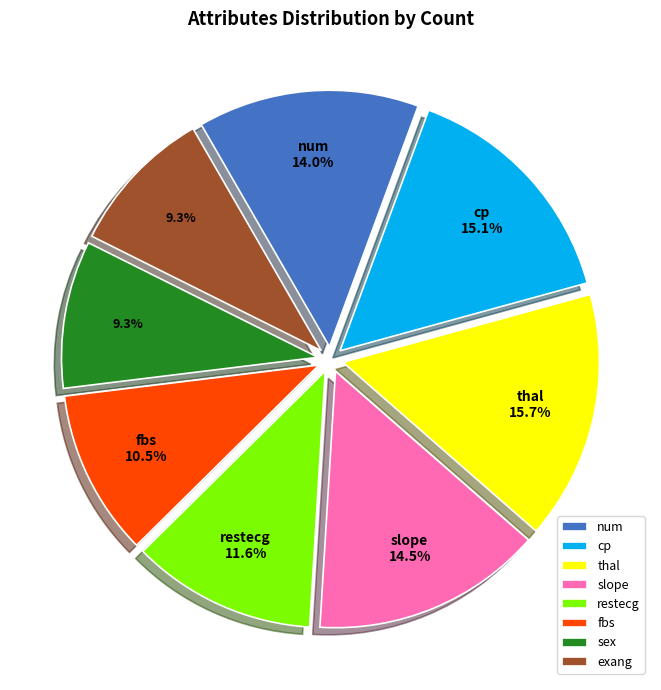

The restecg slice represents 6% of the pie. True or false?

False